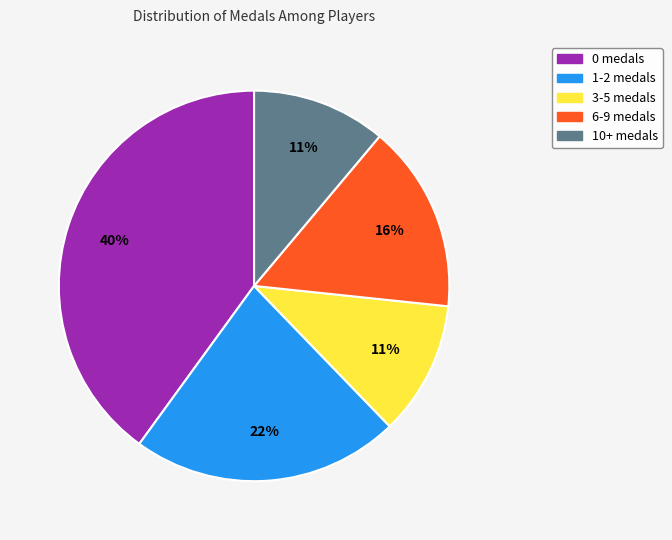

Does any single category account for the majority?

No